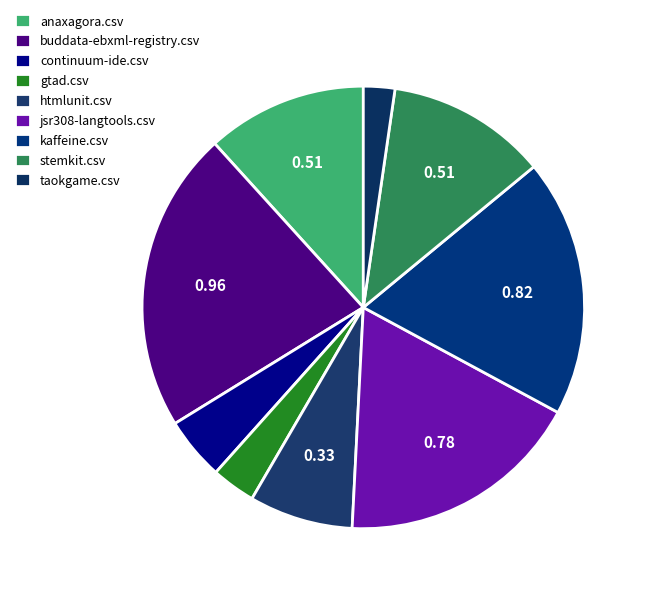

Which category has the smallest portion of the pie?

taokgame.csv